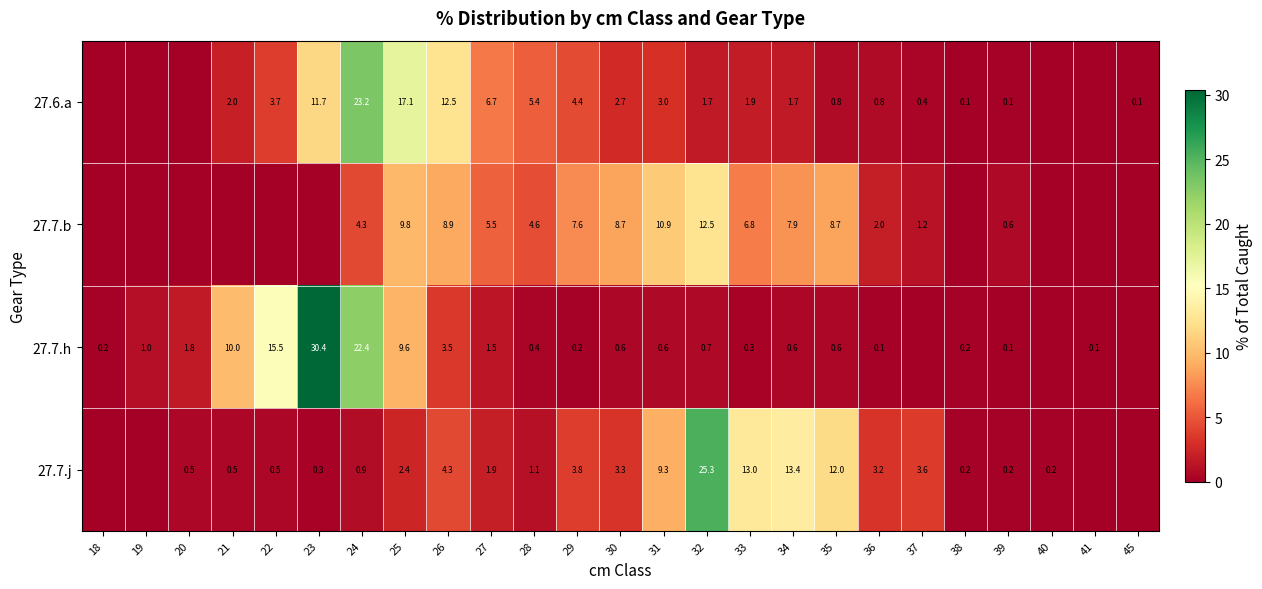

Which has a higher value, 34 or 25?

25